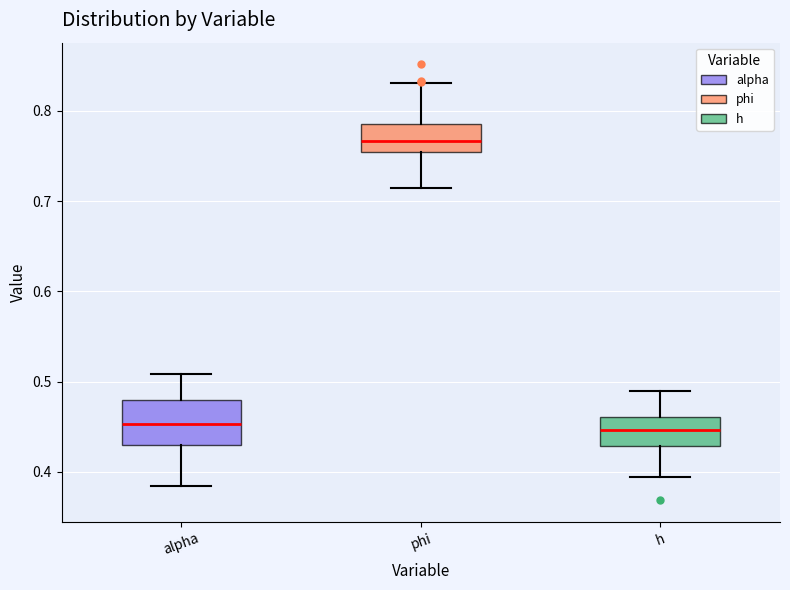

Where does the upper whisker of the box for alpha end on the y-axis? The values are not printed on the chart, so give them approximately, as read against the axis.

0.51